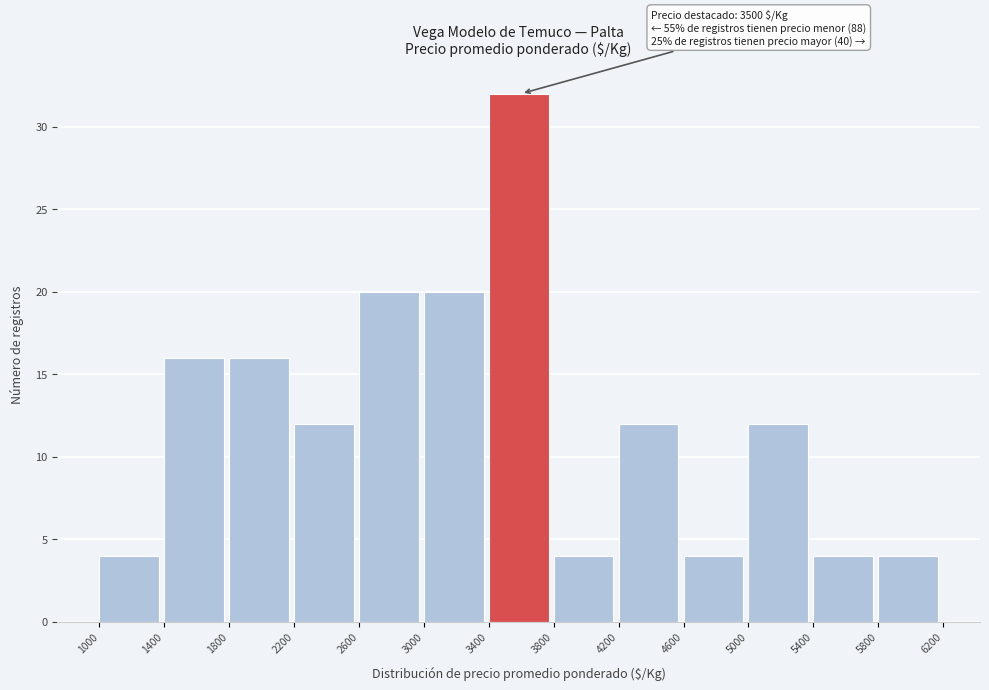

Over which range of the x-axis is the bar tallest?

3400 to 3800